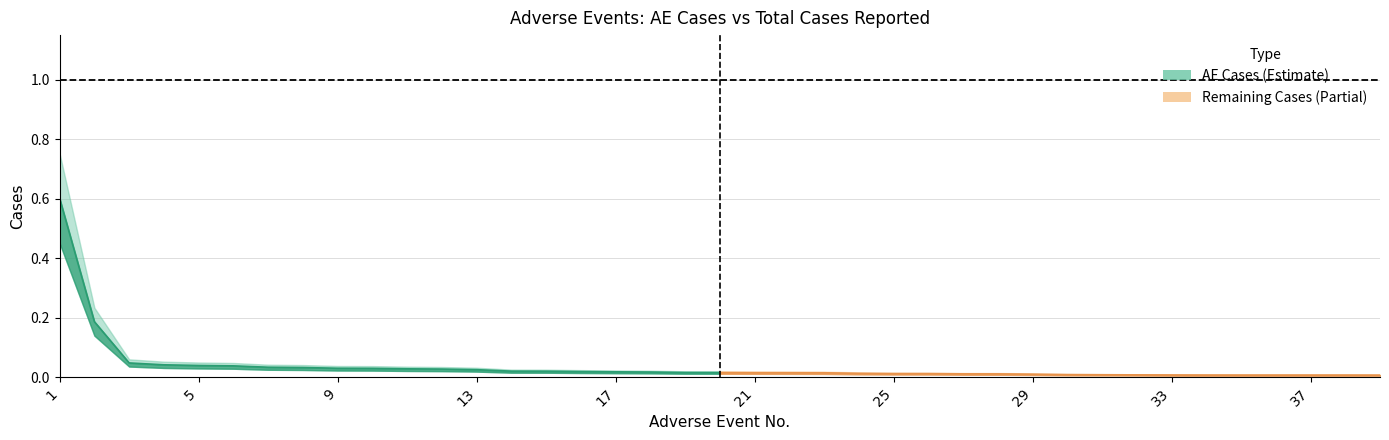

Between 37 and 13, which series saw the biggest shift?

AE Cases